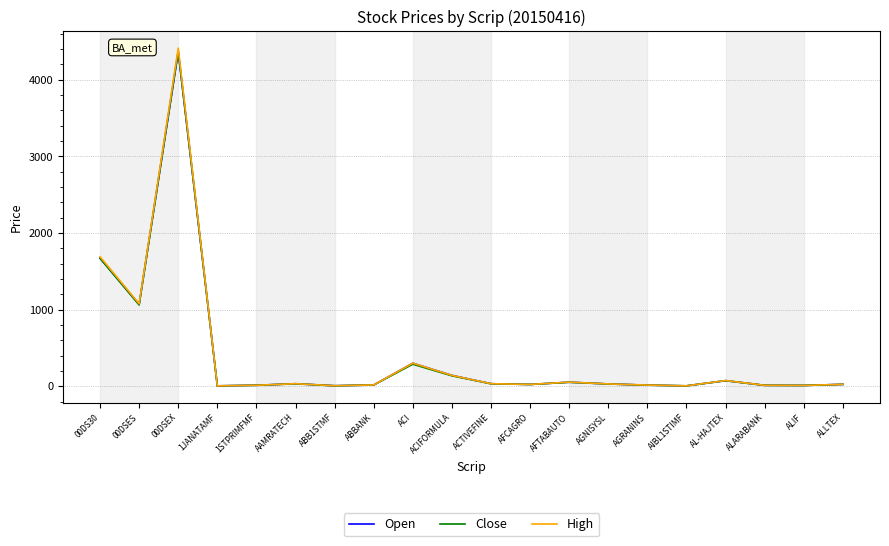

Where is High nearest to the value 2207?

00DS30